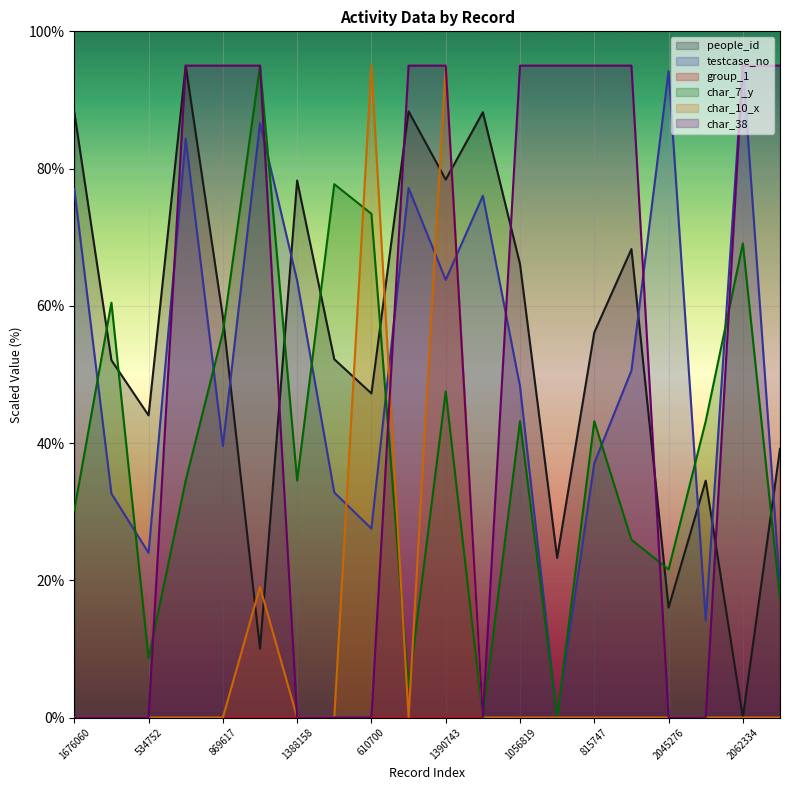

True or false: people_id has a value of 9.2 at 322093.

False